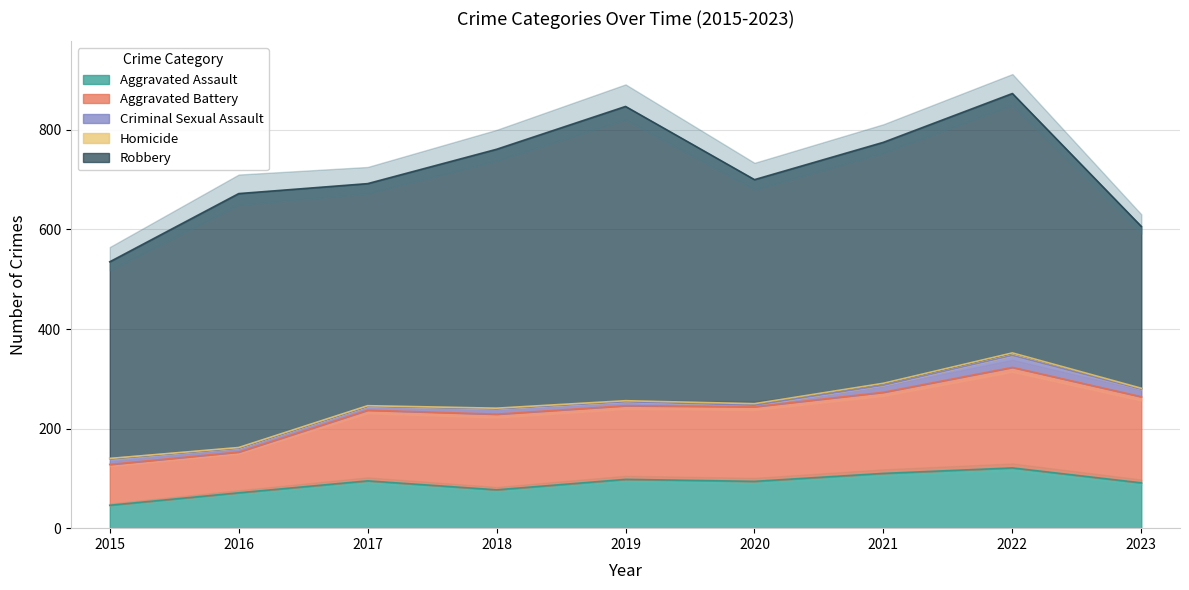

True or false: Homicide and Aggravated Battery cross at least once.

False